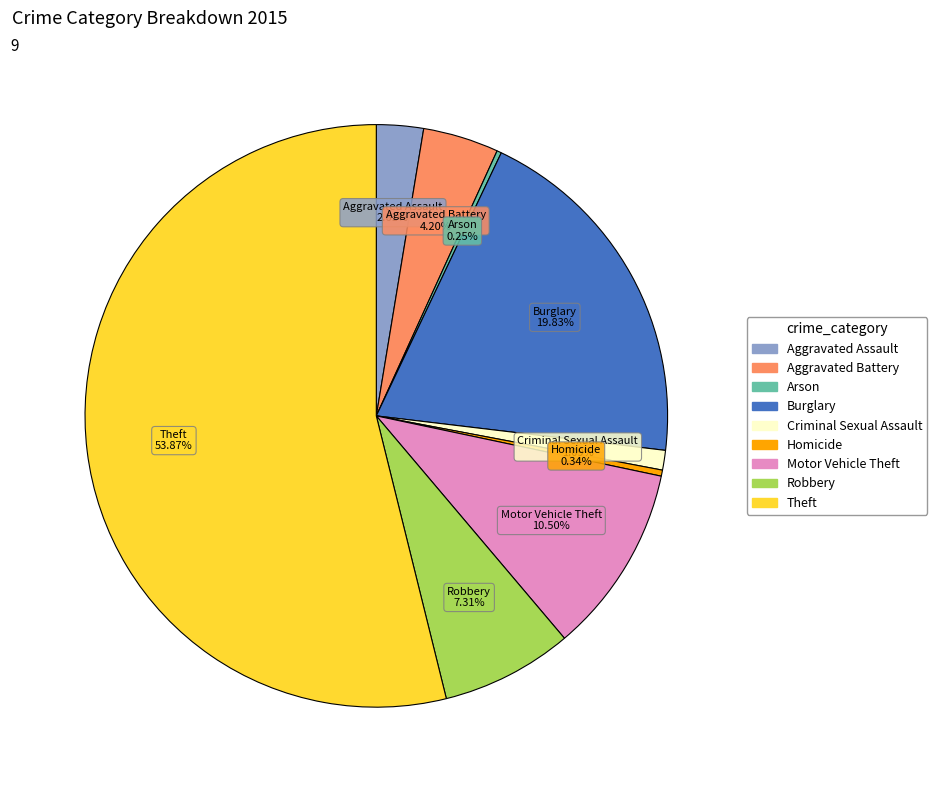

What is the ratio of the value at Homicide to the value at Criminal Sexual Assault?

0.3